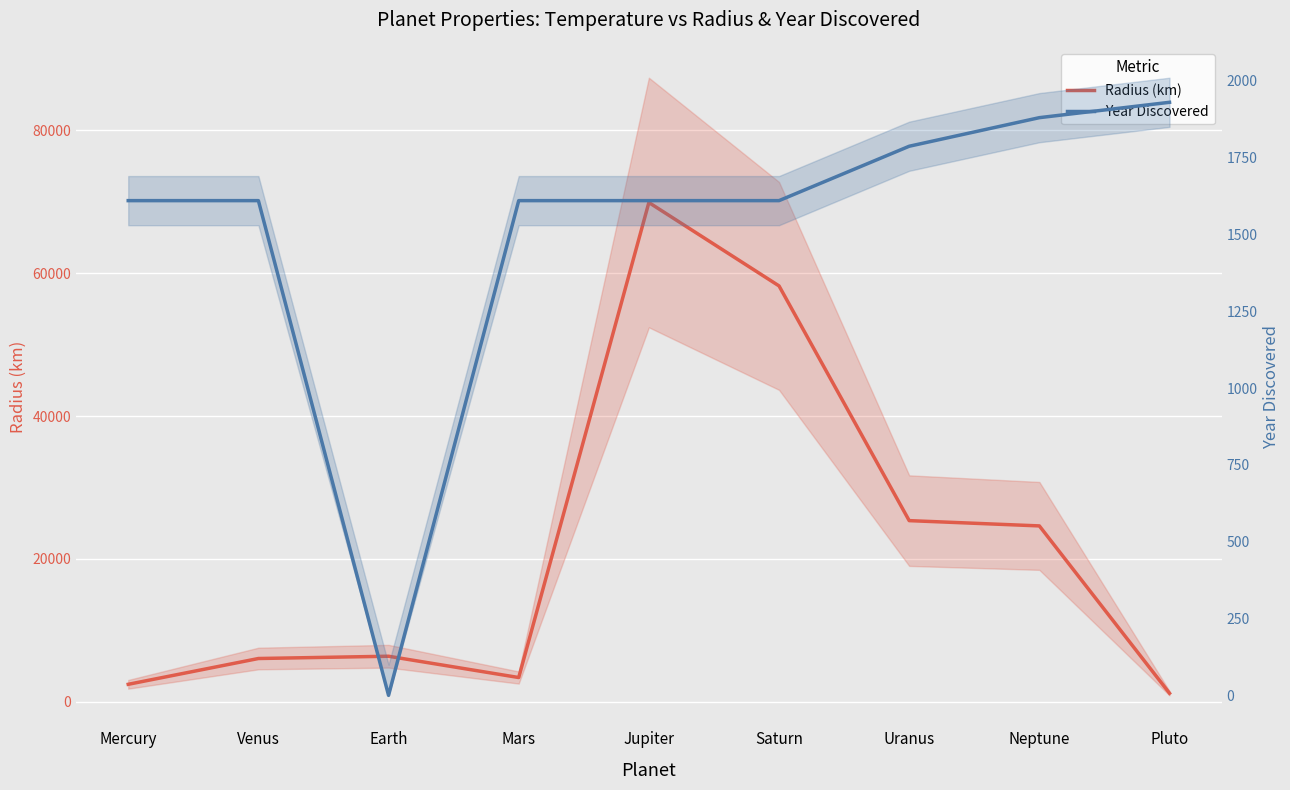

Is it true that Radius (km) equals 58232 at Saturn?

True